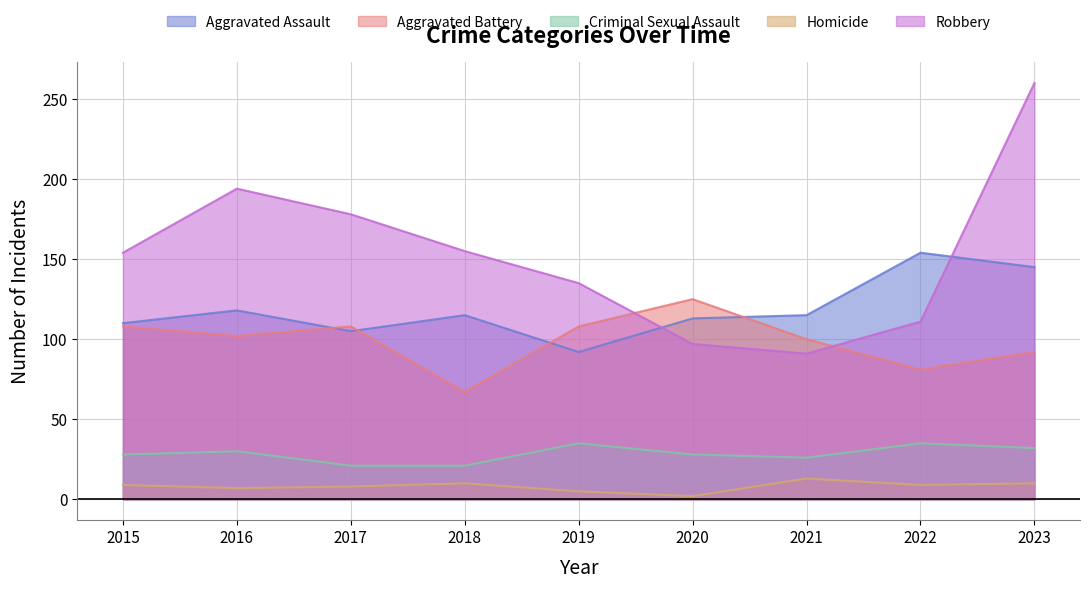

At how many categories does at least one series exceed 155?

3